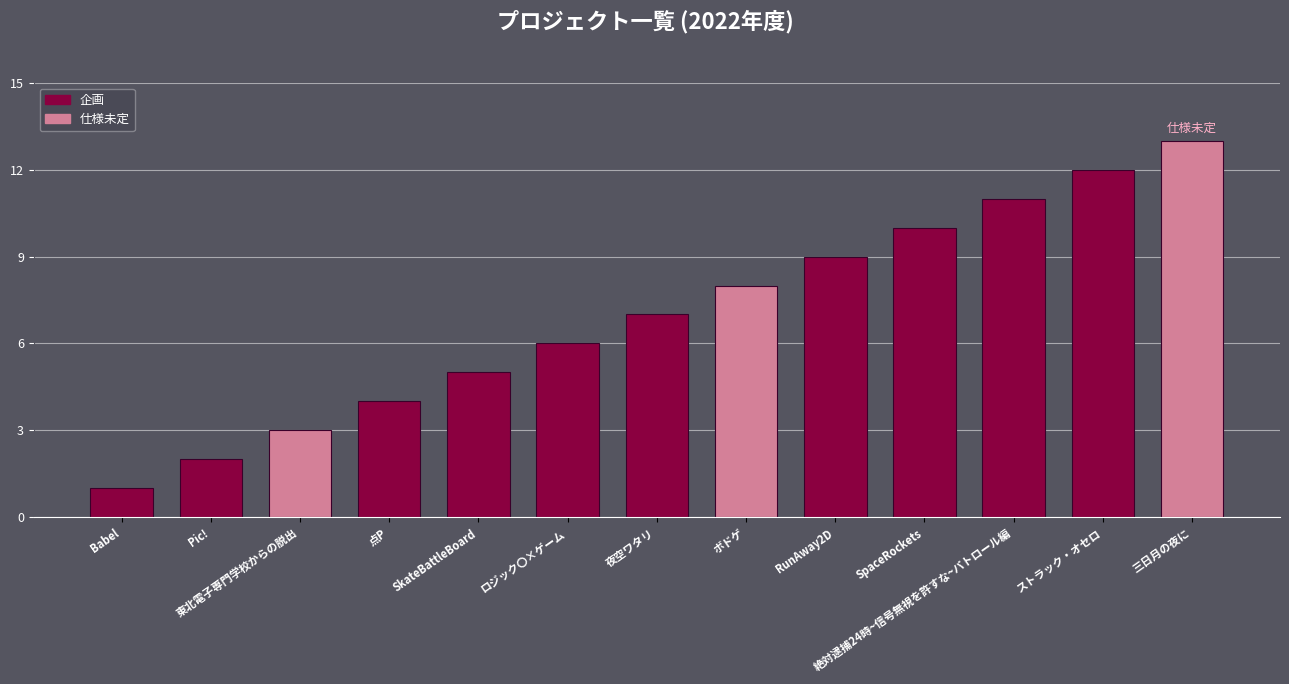

What is the difference between the values at 絶対逮捕24時~信号無視を許すな~パトロール編 and ボドゲ?

3